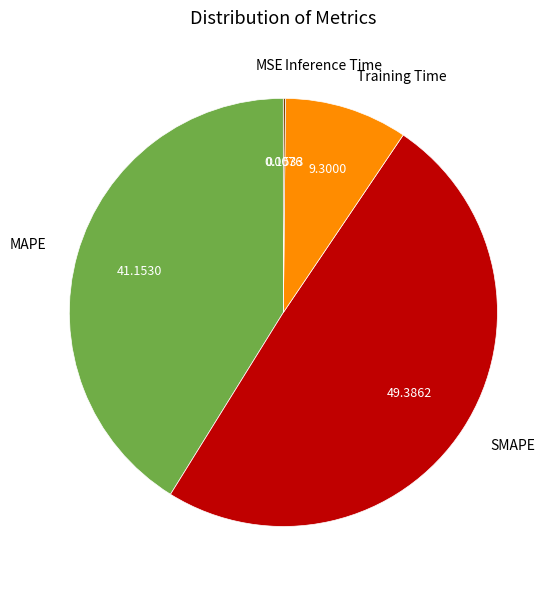

Is there any slice that represents more than half of the pie?

No